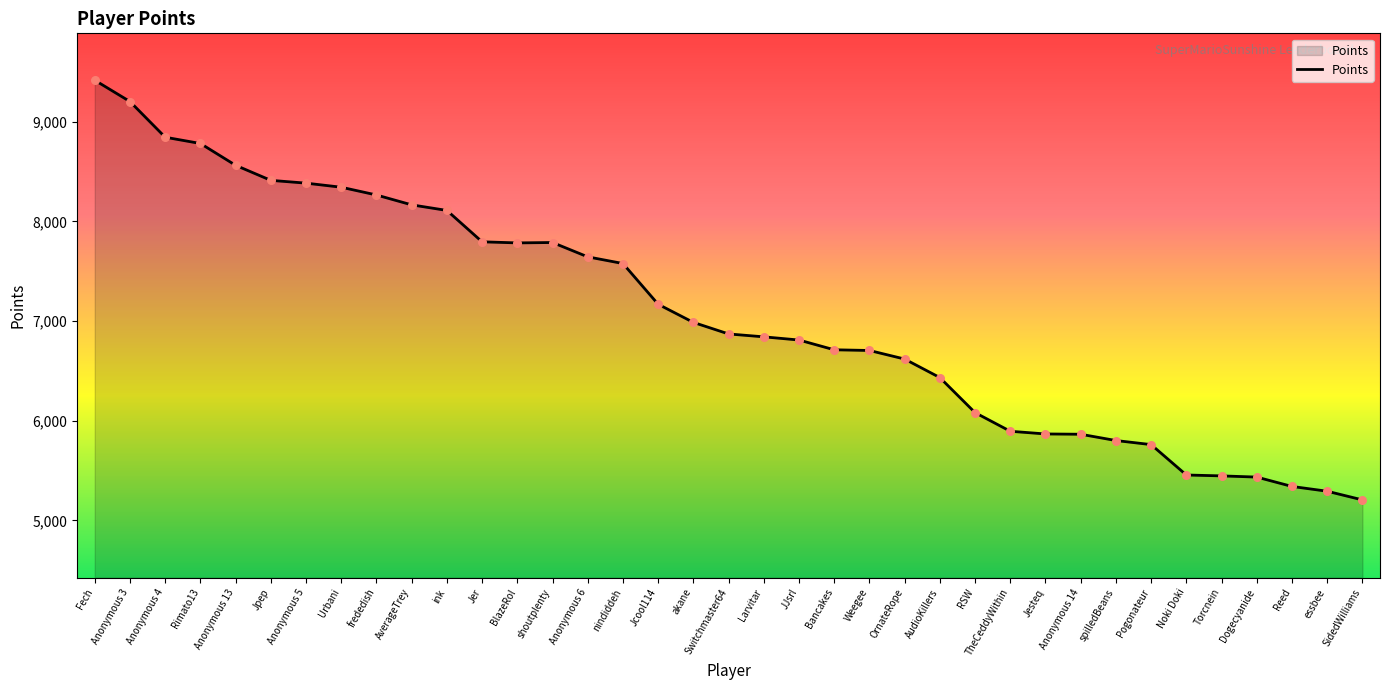

Between Reed and AudioKillers, which is larger?

AudioKillers